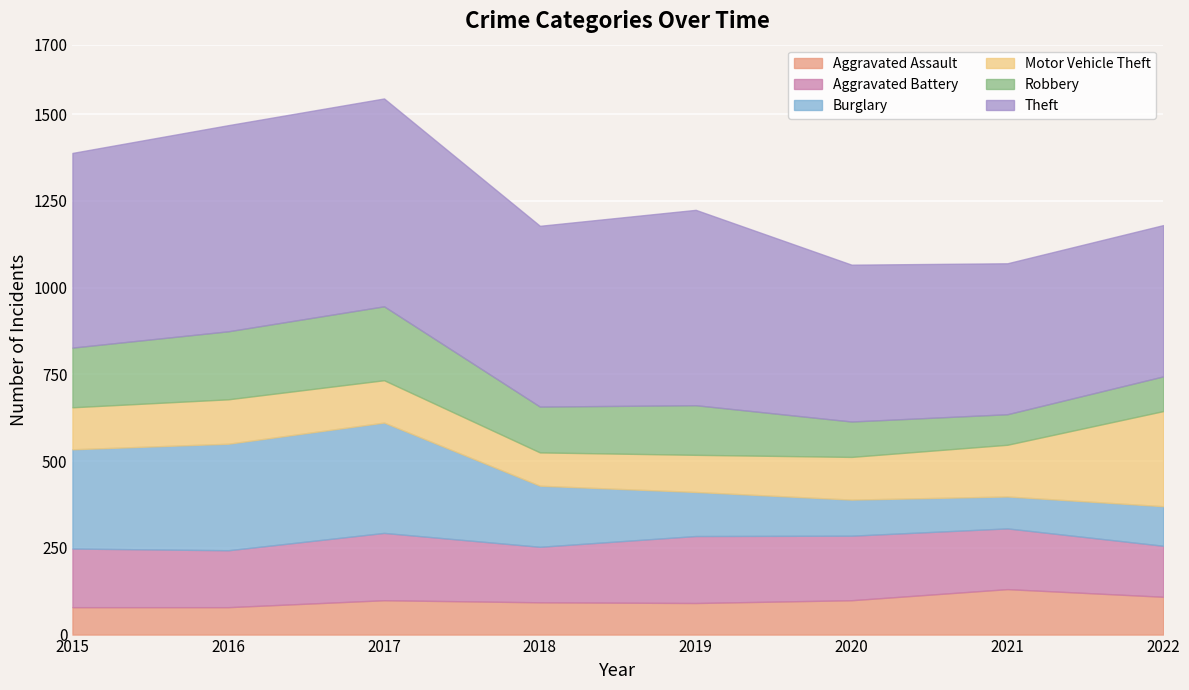

What is the difference between the Aggravated Battery values at 2016 and 2015?

5